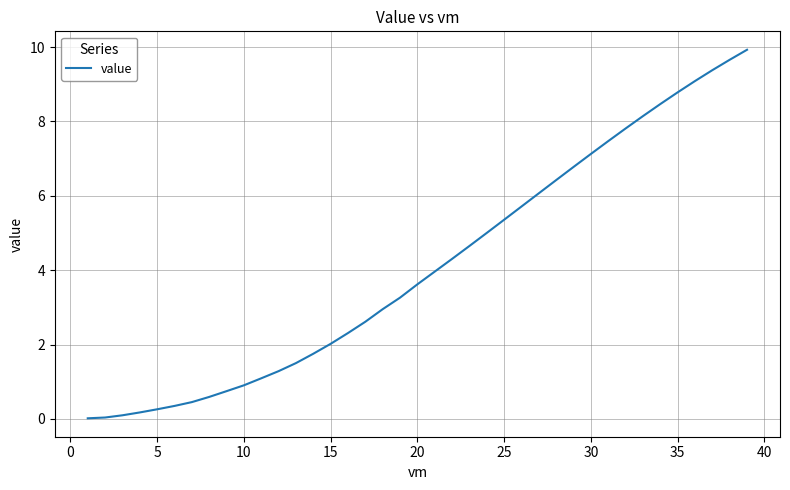

What is the greatest value displayed?

9.9